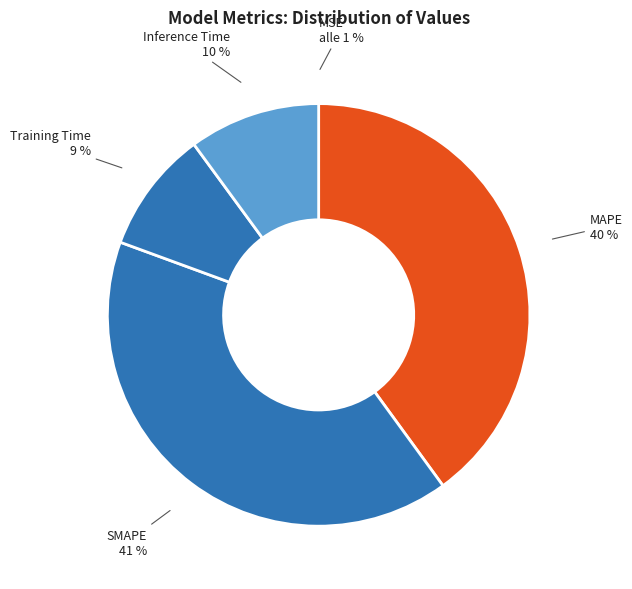

To the nearest percent, what portion does Training Time represent?

9%